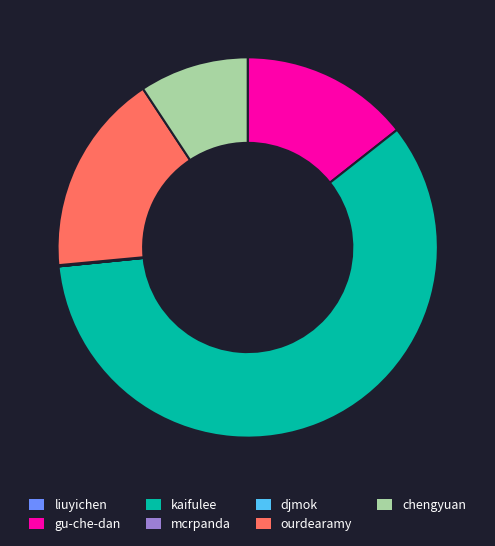

True or false: ourdearamy accounts for 25% of the total.

False